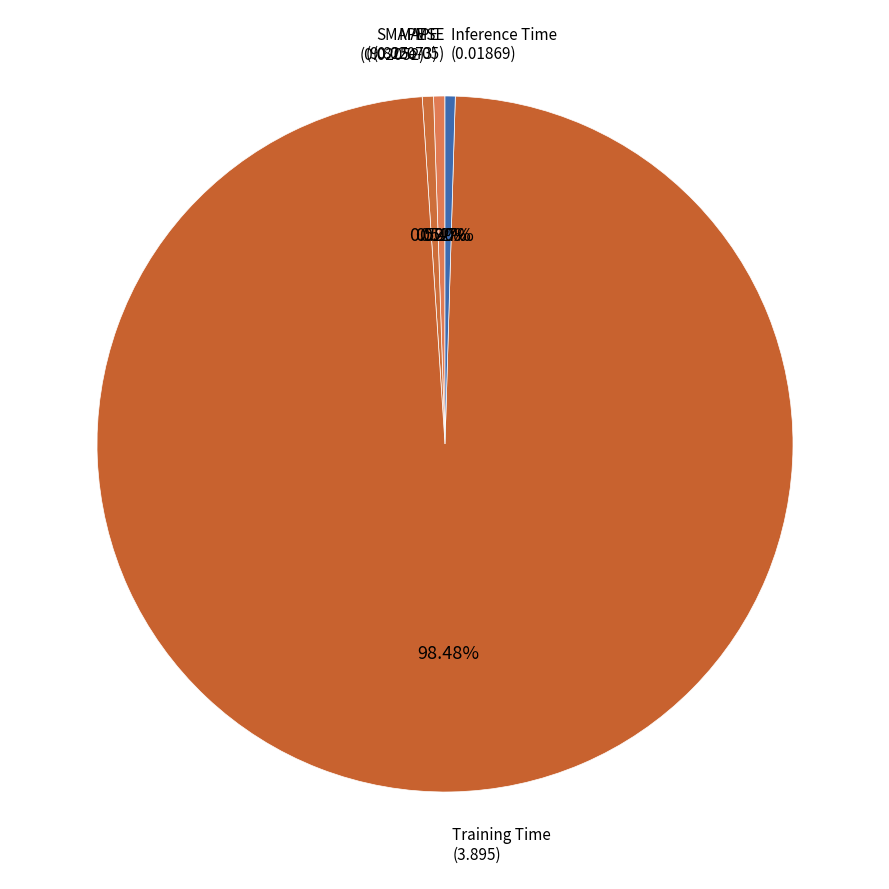

Count the number of slices in the pie.

5